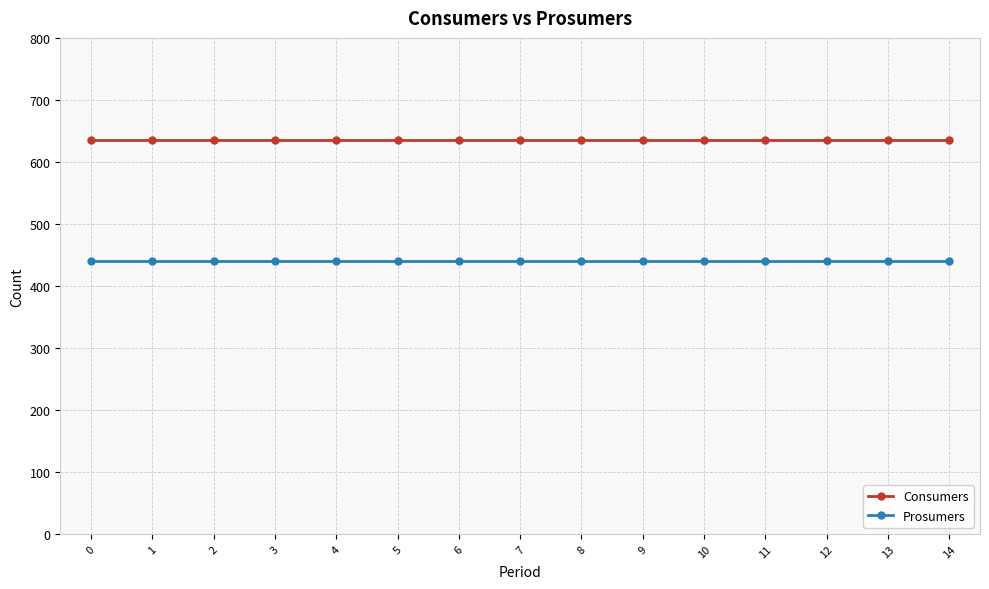

List the series in order of their overall mean, highest first.

Consumers, Prosumers